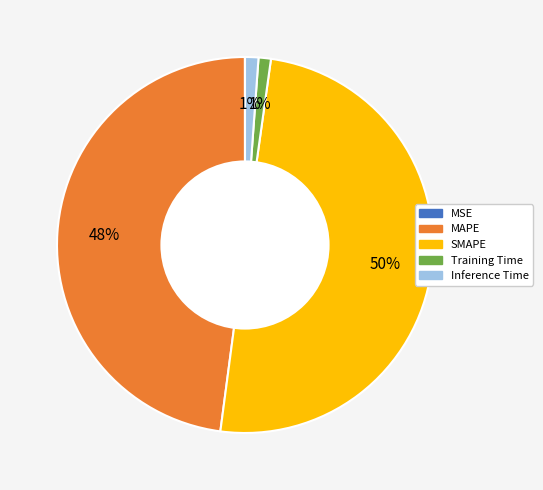

True or false: SMAPE accounts for 58% of the total.

False